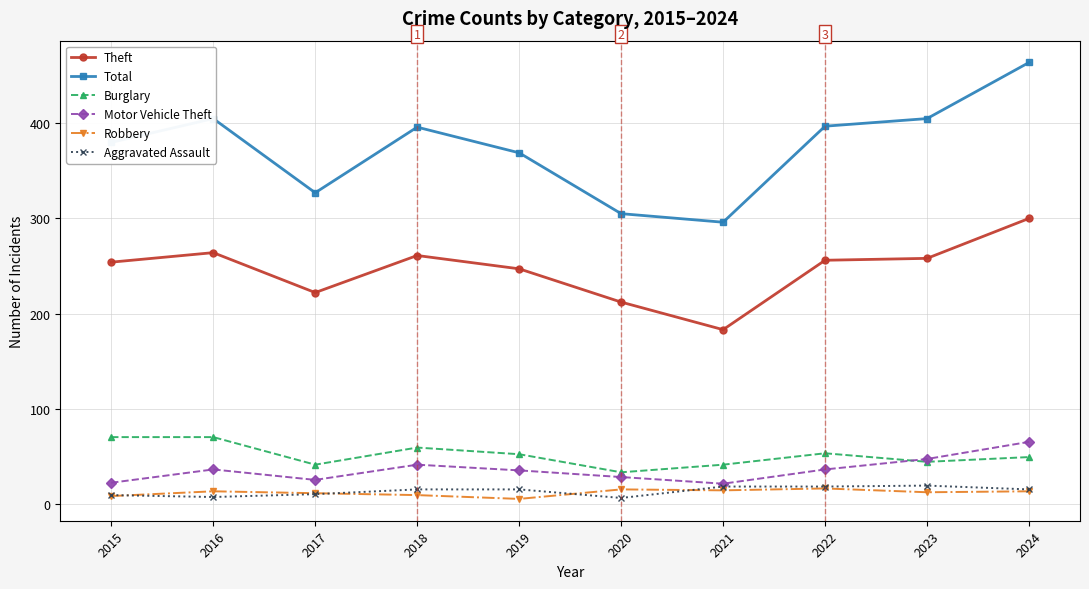

True or false: Total has more than 1 interior local peaks.

True